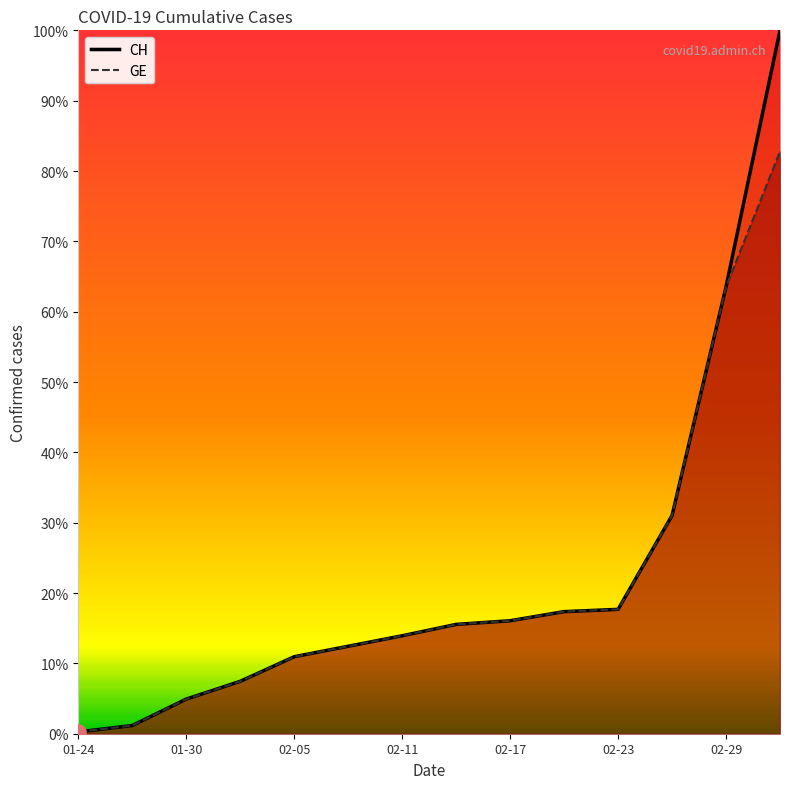

Which series has the largest total across all categories?

CH